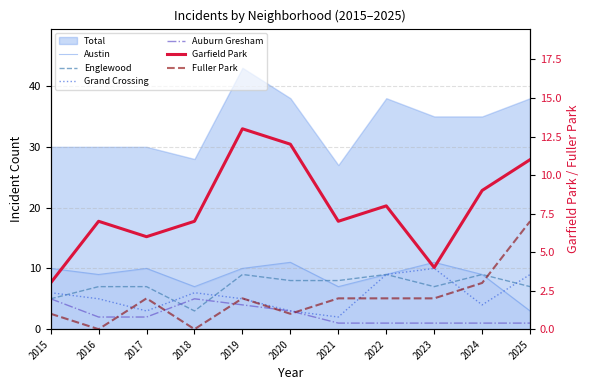

List the labels in order of Auburn Gresham value, largest first.

2015, 2018, 2019, 2020, 2016, 2017, 2021, 2022, 2023, 2024, 2025